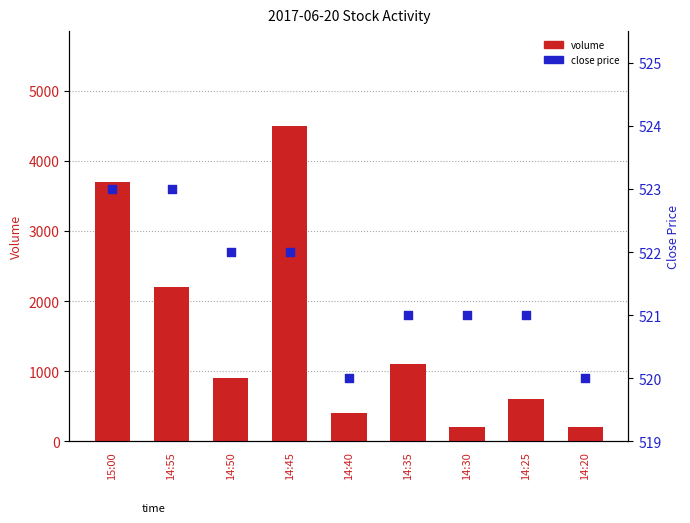

Which series reaches the minimum Y coordinate?

volume